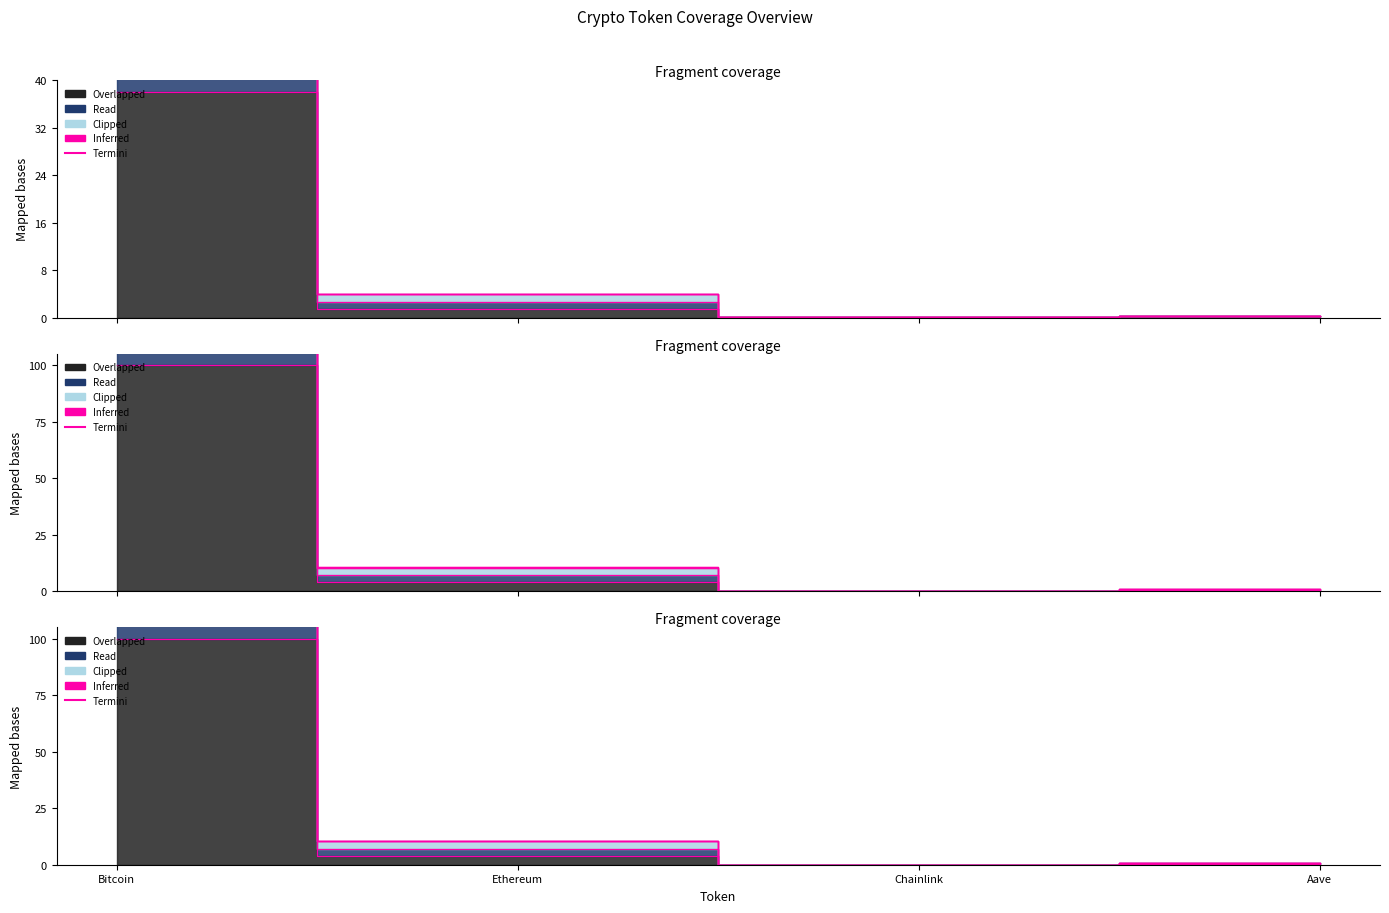

Which has a higher value, Aave or Ethereum?

Ethereum